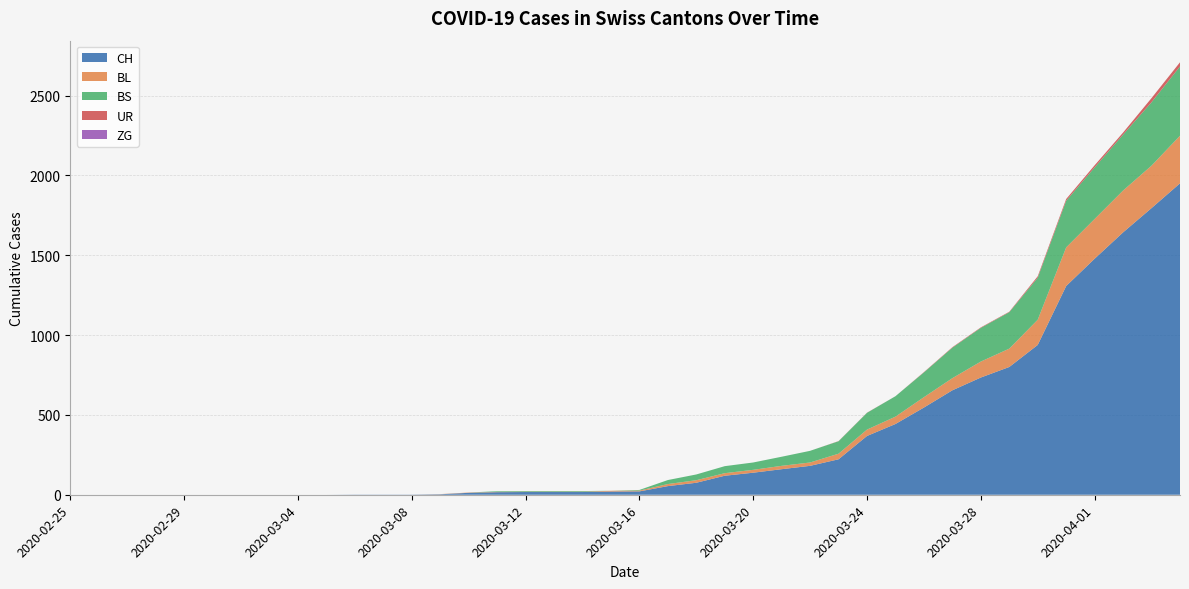

Reading right to left, transcribe all the data shown in this chart.

CH: 2020-04-04=1950	2020-04-03=1795	2020-04-02=1643	2020-04-01=1478	2020-03-31=1307	2020-03-30=938	2020-03-29=800	2020-03-28=734	2020-03-27=654	2020-03-26=546	2020-03-25=443	2020-03-24=368	2020-03-23=222	2020-03-22=181	2020-03-21=160	2020-03-20=138	2020-03-19=119	2020-03-18=75	2020-03-17=54	2020-03-16=21	2020-03-15=20	2020-03-14=17	2020-03-13=17	2020-03-12=17	2020-03-11=16	2020-03-10=12	2020-03-09=3	2020-03-08=1	2020-03-07=1	2020-03-06=1	2020-03-05=0	2020-03-04=0	2020-03-03=0	2020-03-02=0	2020-03-01=0	2020-02-29=0	2020-02-28=0	2020-02-27=0	2020-02-26=0	2020-02-25=0
BL: 2020-04-04=298	2020-04-03=266	2020-04-02=262	2020-04-01=249	2020-03-31=242	2020-03-30=158	2020-03-29=115	2020-03-28=100	2020-03-27=76	2020-03-26=65	2020-03-25=46	2020-03-24=40	2020-03-23=35	2020-03-22=21	2020-03-21=21	2020-03-20=18	2020-03-19=16	2020-03-18=16	2020-03-17=13	2020-03-16=5	2020-03-15=5	2020-03-14=2	2020-03-13=2	2020-03-12=2	2020-03-11=2	2020-03-10=2	2020-03-09=1	2020-03-08=0	2020-03-07=0	2020-03-06=0	2020-03-05=0	2020-03-04=0	2020-03-03=0	2020-03-02=0	2020-03-01=0	2020-02-29=0	2020-02-28=0	2020-02-27=0	2020-02-26=0	2020-02-25=0
BS: 2020-04-04=434	2020-04-03=397	2020-04-02=350	2020-04-01=323	2020-03-31=292	2020-03-30=263	2020-03-29=228	2020-03-28=211	2020-03-27=191	2020-03-26=155	2020-03-25=128	2020-03-24=105	2020-03-23=78	2020-03-22=73	2020-03-21=57	2020-03-20=46	2020-03-19=44	2020-03-18=36	2020-03-17=25	2020-03-16=4	2020-03-15=0	2020-03-14=4	2020-03-13=4	2020-03-12=4	2020-03-11=4	2020-03-10=0	2020-03-09=0	2020-03-08=0	2020-03-07=0	2020-03-06=0	2020-03-05=0	2020-03-04=0	2020-03-03=0	2020-03-02=0	2020-03-01=0	2020-02-29=0	2020-02-28=0	2020-02-27=0	2020-02-26=0	2020-02-25=0
UR: 2020-04-04=26	2020-04-03=26	2020-04-02=13	2020-04-01=13	2020-03-31=11	2020-03-30=9	2020-03-29=3	2020-03-28=3	2020-03-27=3	2020-03-26=2	2020-03-25=0	2020-03-24=1	2020-03-23=1	2020-03-22=0	2020-03-21=0	2020-03-20=0	2020-03-19=0	2020-03-18=0	2020-03-17=0	2020-03-16=0	2020-03-15=0	2020-03-14=0	2020-03-13=0	2020-03-12=0	2020-03-11=0	2020-03-10=0	2020-03-09=0	2020-03-08=0	2020-03-07=0	2020-03-06=0	2020-03-05=0	2020-03-04=0	2020-03-03=0	2020-03-02=0	2020-03-01=0	2020-02-29=0	2020-02-28=0	2020-02-27=0	2020-02-26=0	2020-02-25=0
ZG: 2020-04-04=0	2020-04-03=0	2020-04-02=0	2020-04-01=0	2020-03-31=0	2020-03-30=0	2020-03-29=0	2020-03-28=0	2020-03-27=0	2020-03-26=0	2020-03-25=0	2020-03-24=0	2020-03-23=0	2020-03-22=0	2020-03-21=0	2020-03-20=0	2020-03-19=0	2020-03-18=0	2020-03-17=0	2020-03-16=0	2020-03-15=0	2020-03-14=0	2020-03-13=0	2020-03-12=0	2020-03-11=0	2020-03-10=0	2020-03-09=0	2020-03-08=0	2020-03-07=0	2020-03-06=0	2020-03-05=0	2020-03-04=0	2020-03-03=0	2020-03-02=0	2020-03-01=0	2020-02-29=0	2020-02-28=0	2020-02-27=0	2020-02-26=0	2020-02-25=0